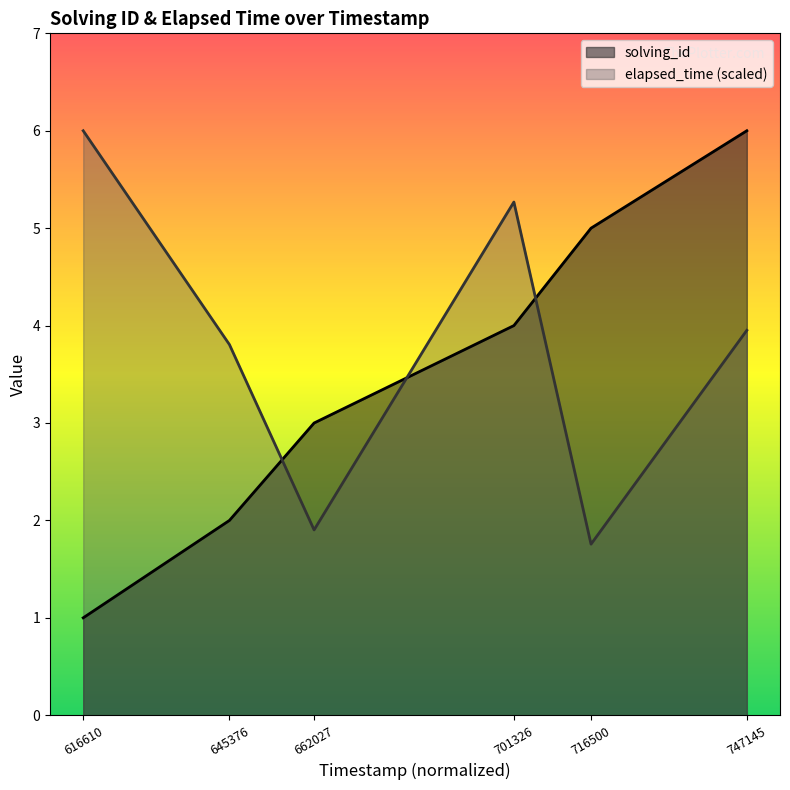

What is the maximum value shown in the chart?

6.0